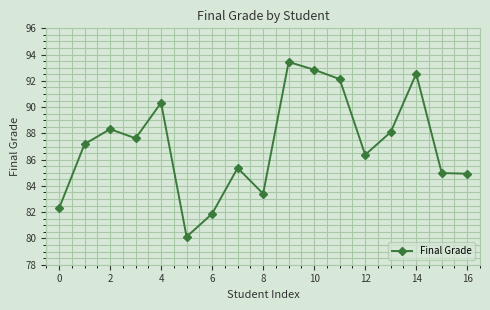

What is the minimum value shown in the chart?

80.1